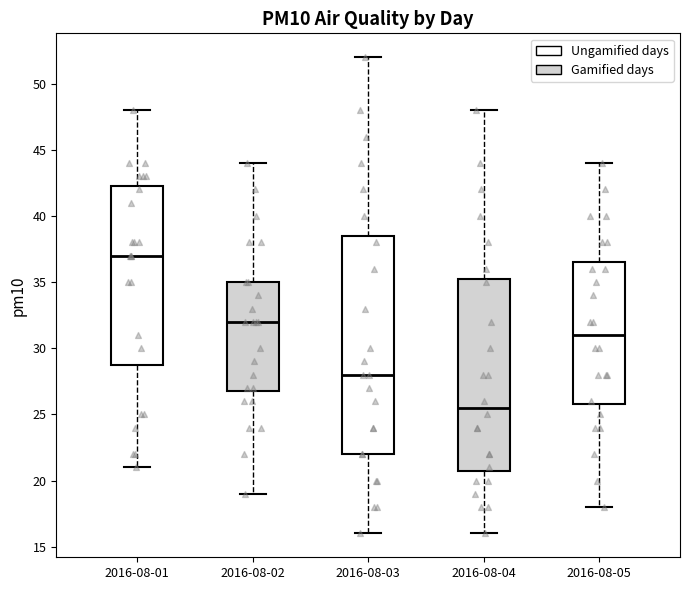

Reading left to right, read every box against the y-axis: the position of its median line, the range the box covers, and the ends of its whiskers. The values are not printed on the chart, so give them approximately, as read against the axis.

2016-08-01: median 37.0, box 29.0 to 42.5, whiskers 21.0 to 48.0
2016-08-02: median 32.0, box 27.0 to 35.0, whiskers 19.0 to 44.0
2016-08-03: median 28.0, box 22.0 to 38.5, whiskers 16.0 to 52.0
2016-08-04: median 25.5, box 21.0 to 35.5, whiskers 16.0 to 48.0
2016-08-05: median 31.0, box 26.0 to 36.5, whiskers 18.0 to 44.0